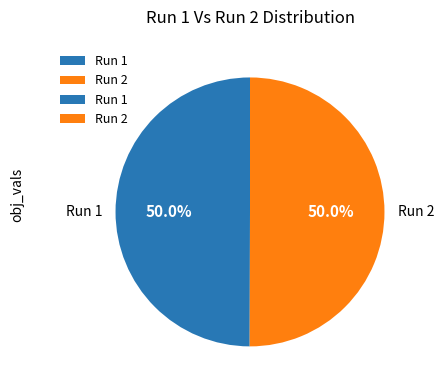

How much of the chart is everything except Run 1?

50.0%